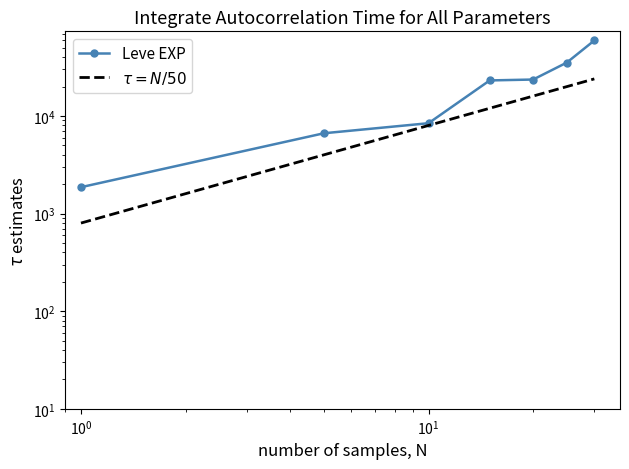

Which series has the widest spread of values?

Leve EXP